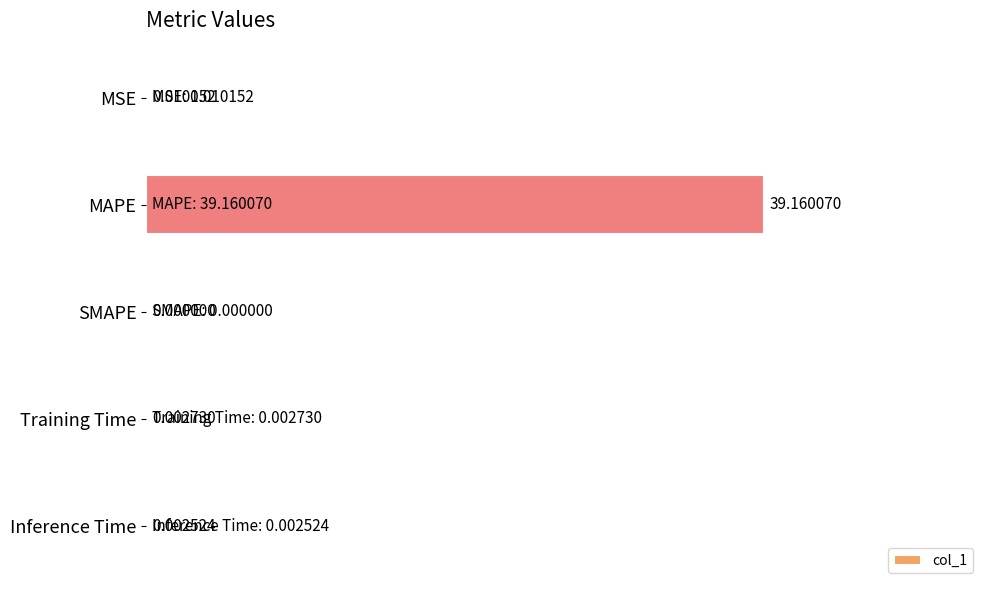

At which label is the value closest to 19?

MSE